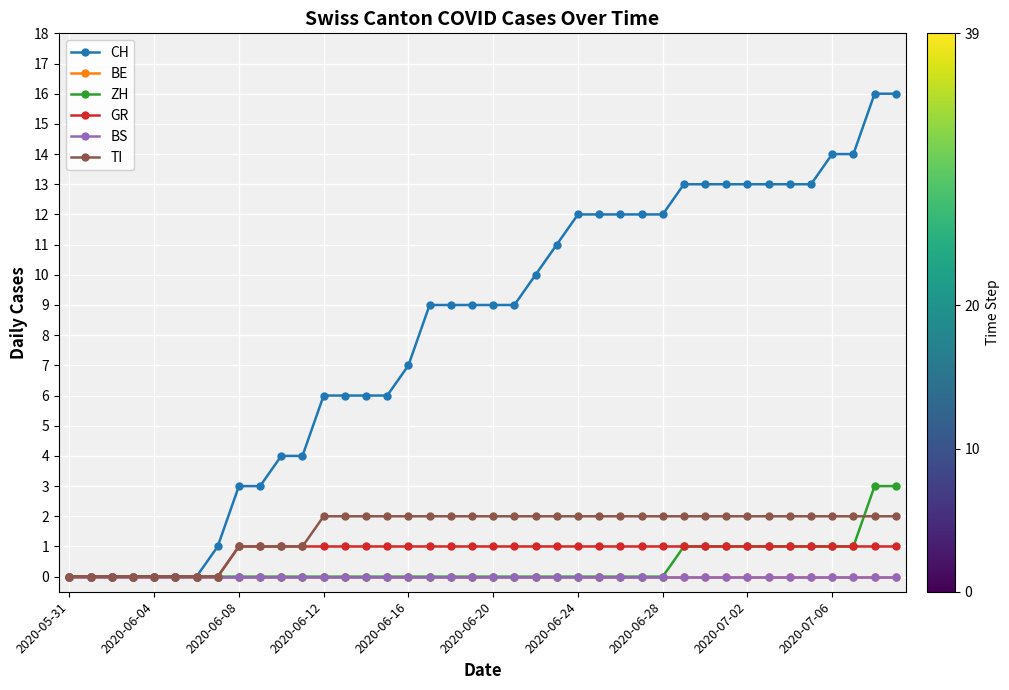

True or false: BE and BS intersect in this chart.

False